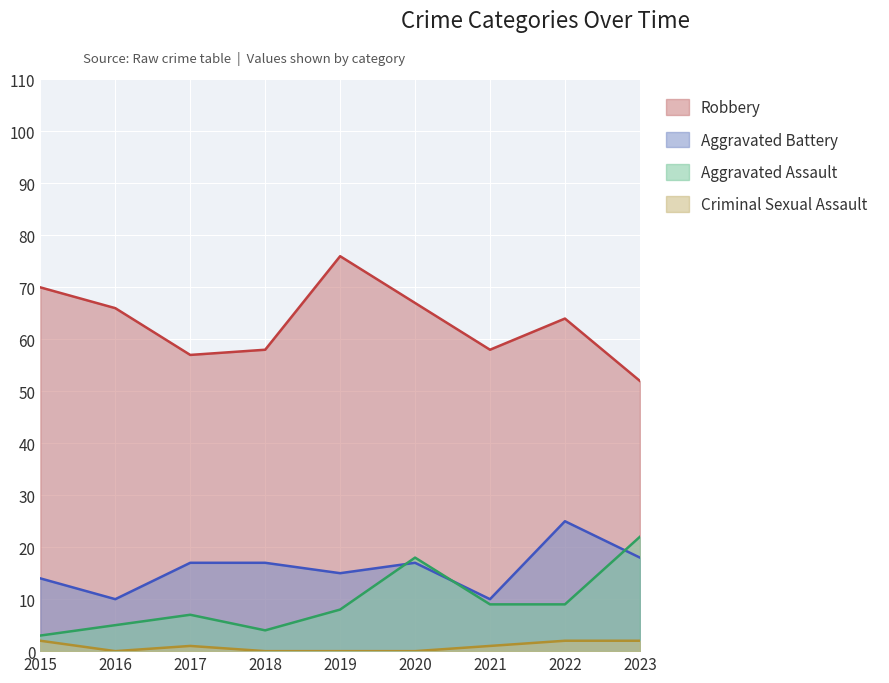

What is the maximum value shown in the chart?

76